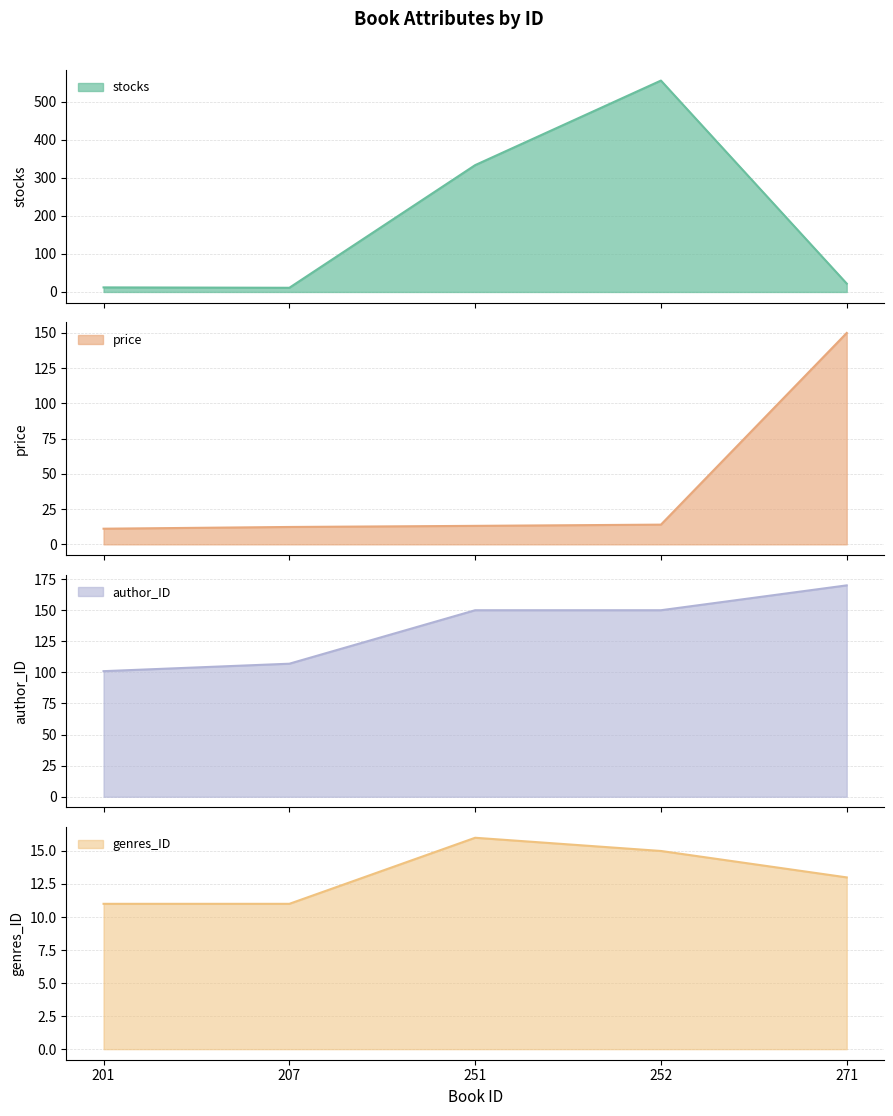

True or false: price and author_ID intersect in this chart.

False